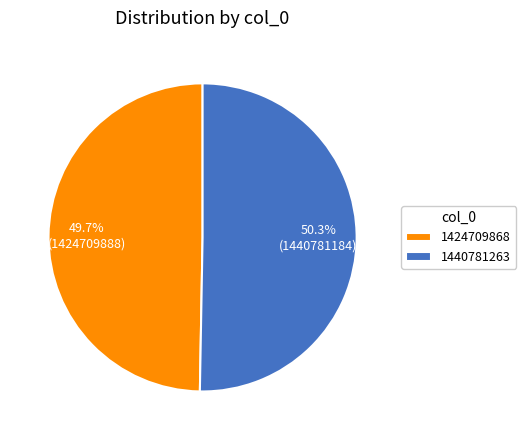

Which category has the smallest portion of the pie?

1424709868